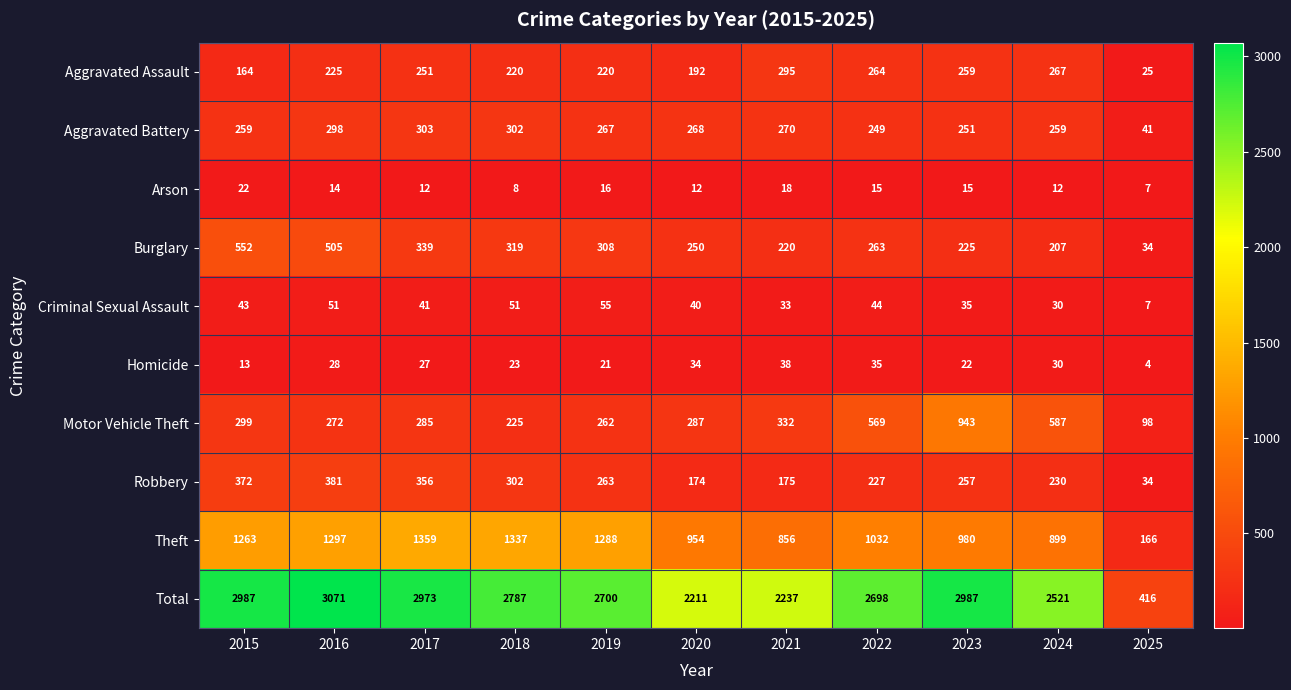

At which category is the sum across all series the highest?

2016